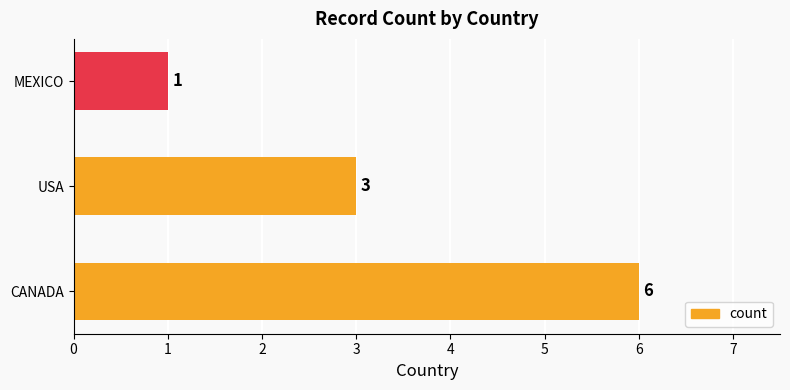

The chart shows a value of 5 at USA. True or false?

False